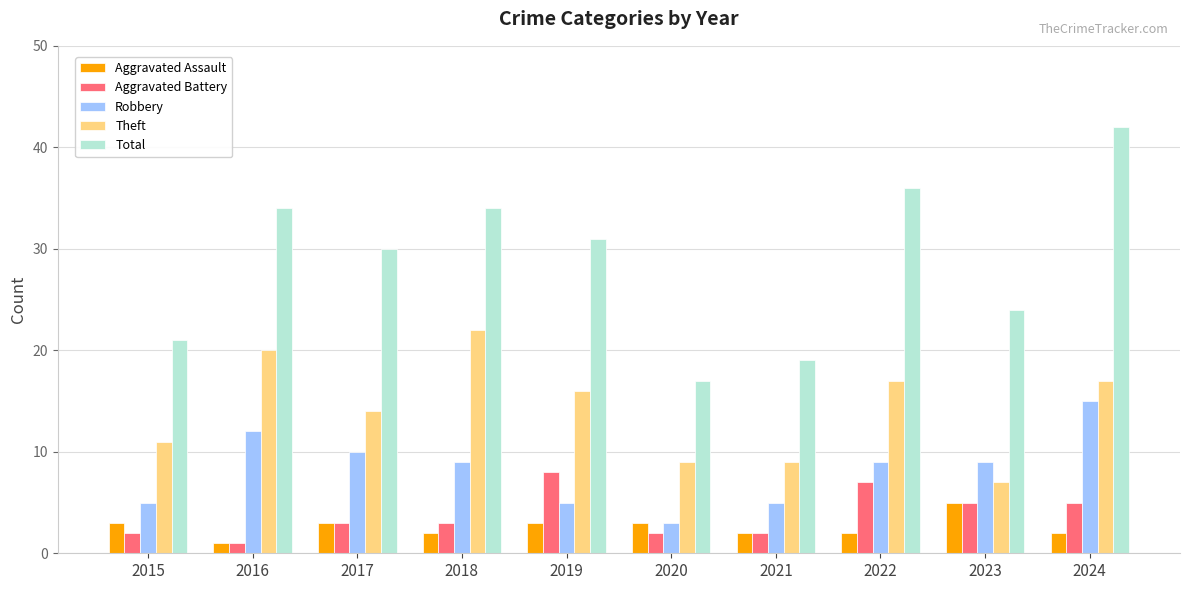

Where is Total nearest to the value 29?

2017